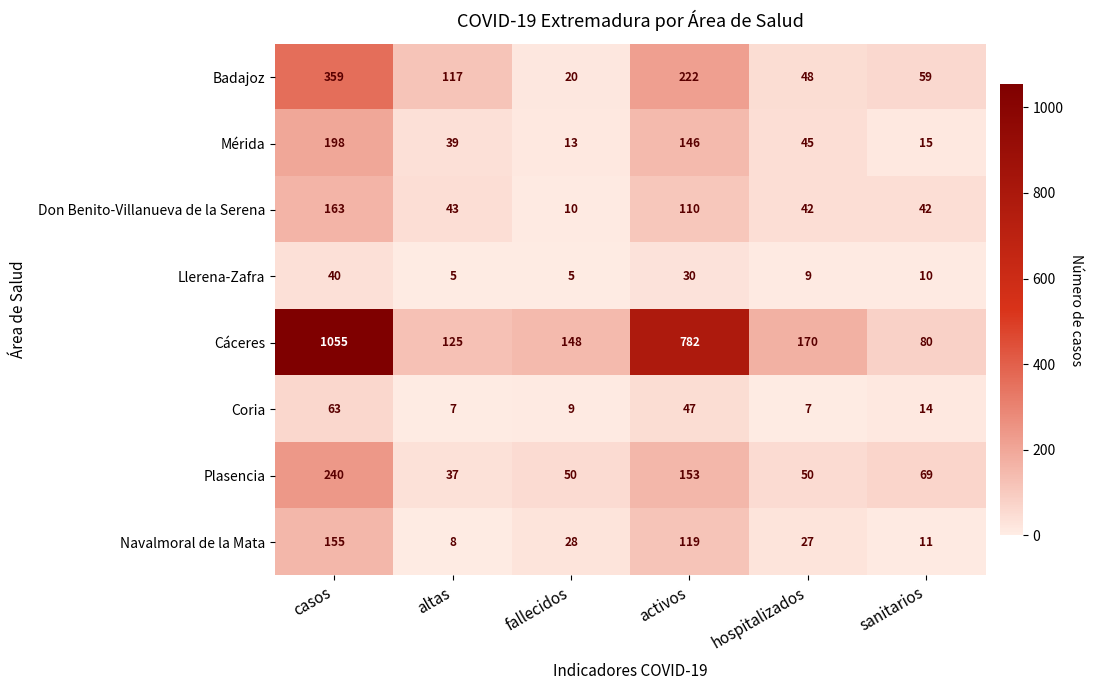

At which label does Navalmoral de la Mata first exceed 28?

casos